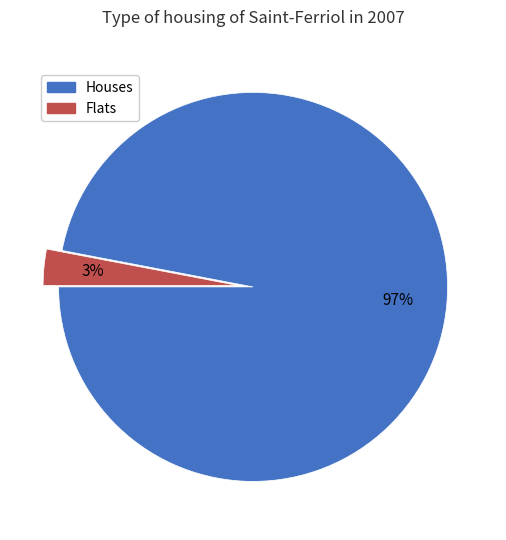

Do Flats and Houses together represent more than half of the pie?

Yes